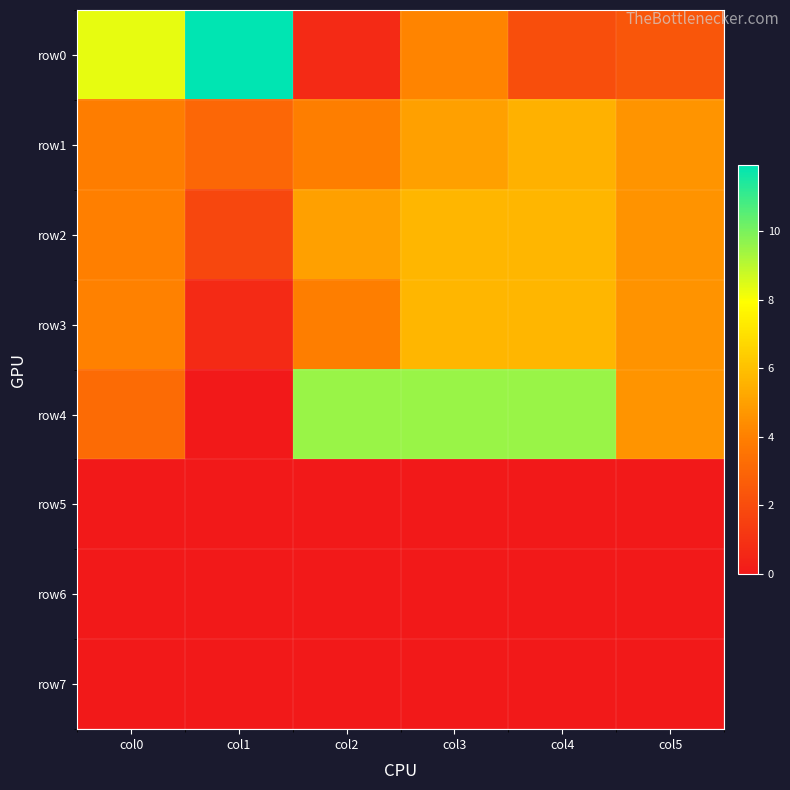

Which has a higher value, col1 or col2?

col1